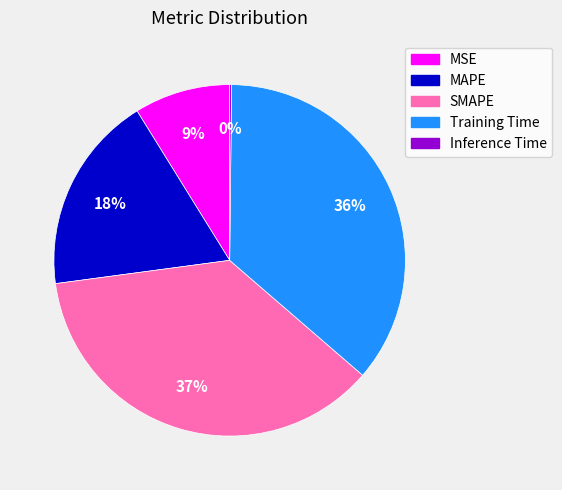

Is MAPE the majority of the pie?

No